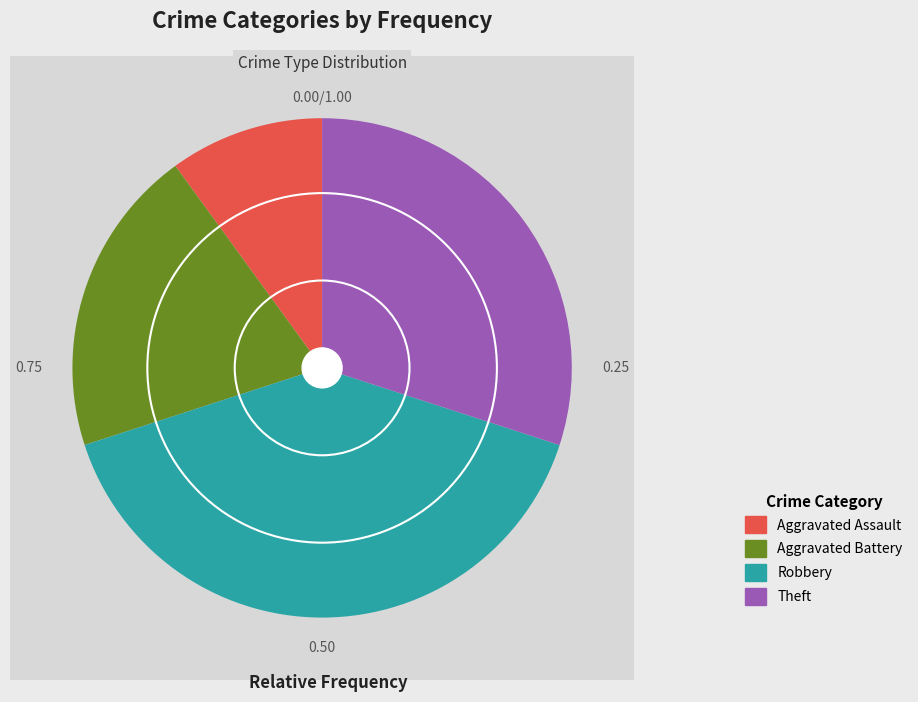

How much of the chart is everything except Motor Vehicle Theft?

100.0%